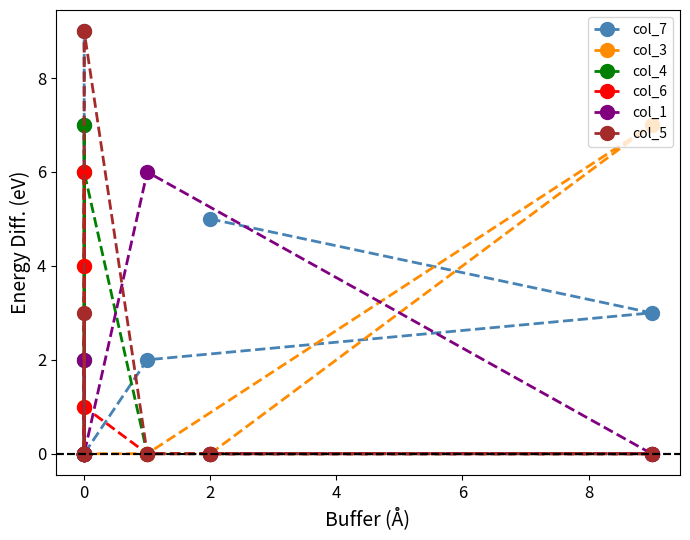

What is the average value of the col_7 series?

3